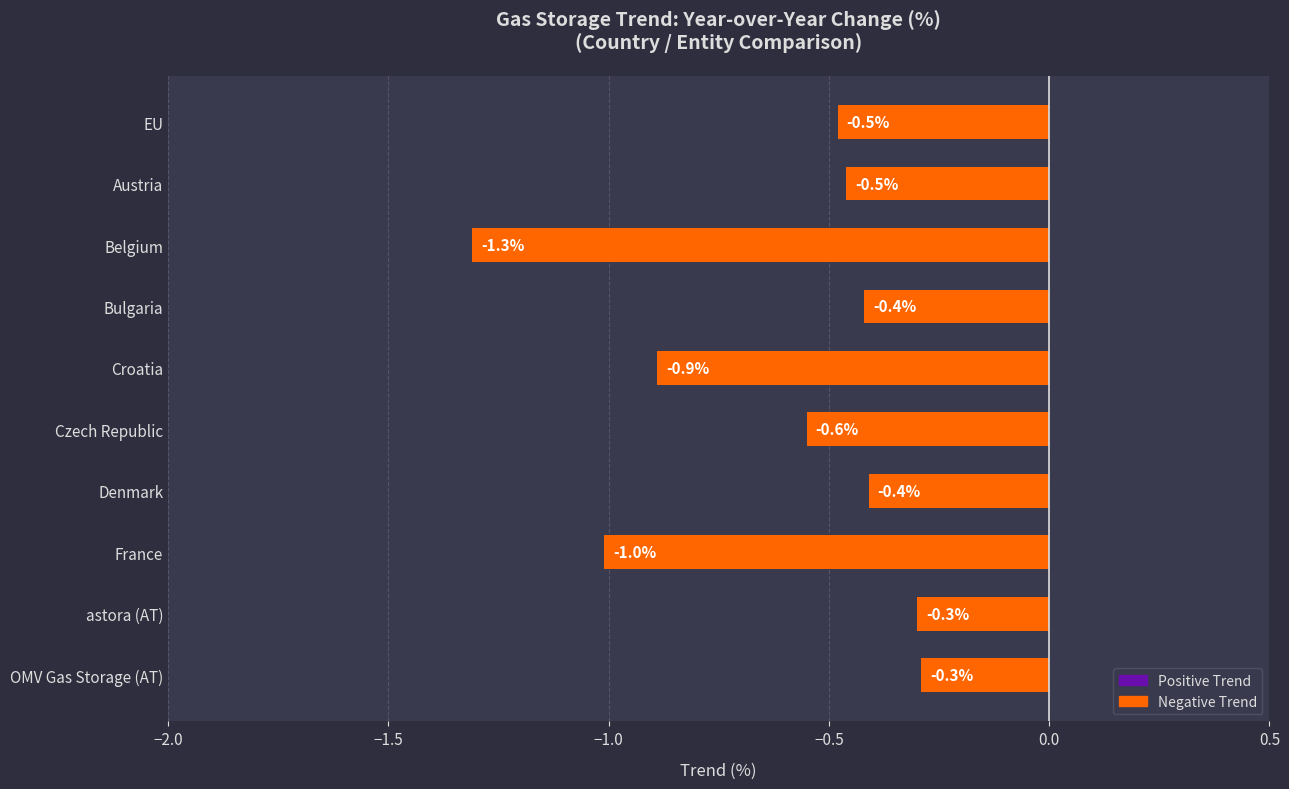

What is the smallest value displayed?

-1.3